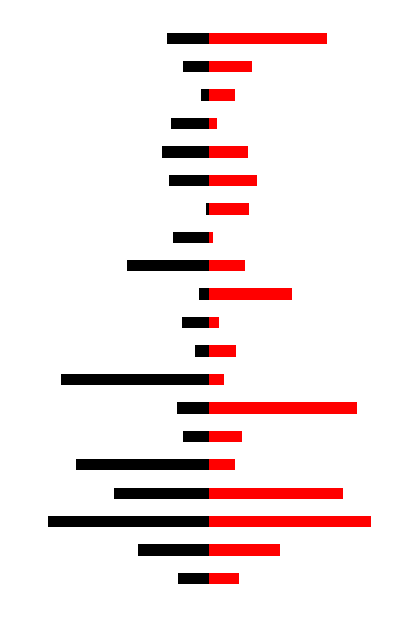

What is the difference between the highest and lowest values at 2?

976